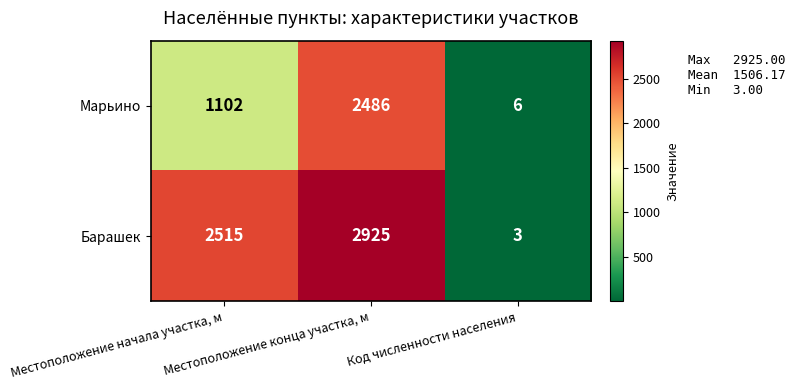

What is the difference between the highest and lowest values at Местоположение конца участка, м?

439